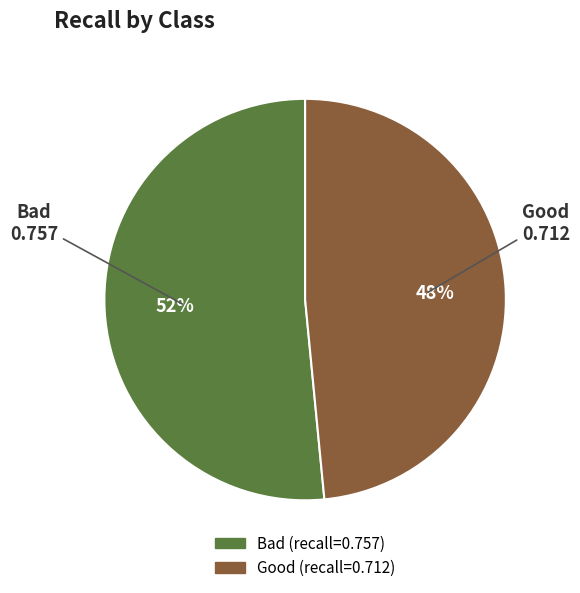

How many segments does this pie chart have?

2